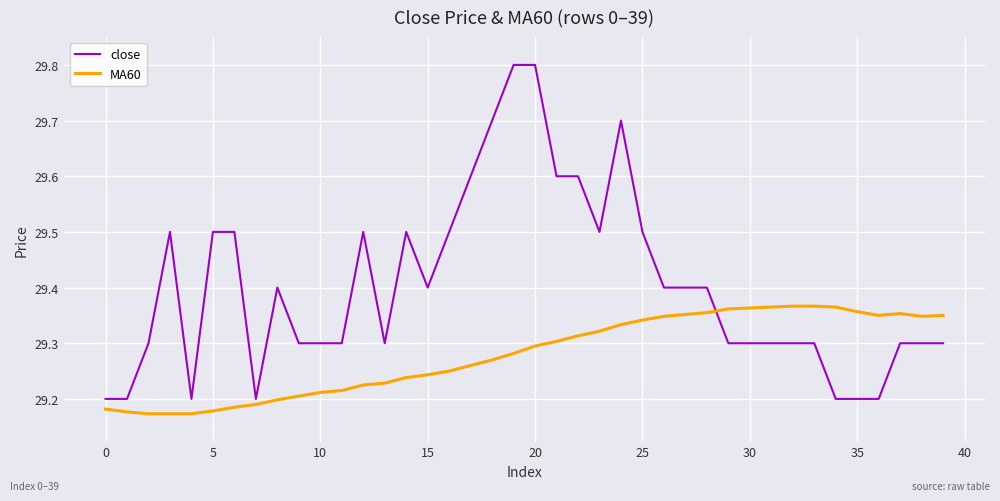

What is the maximum value shown in the chart?

29.8